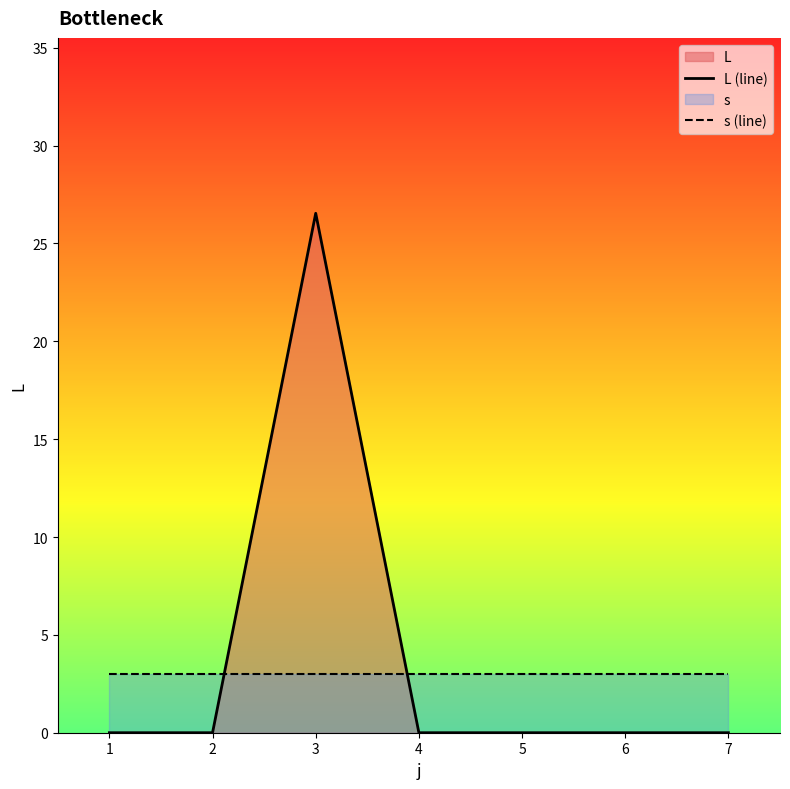

Which series changed the most between 2 and 3?

L (line)